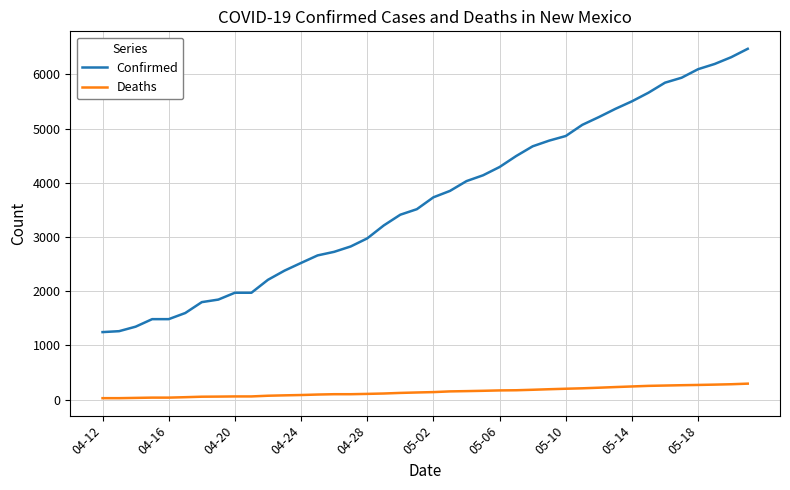

True or false: Deaths and Confirmed cross at least once.

False